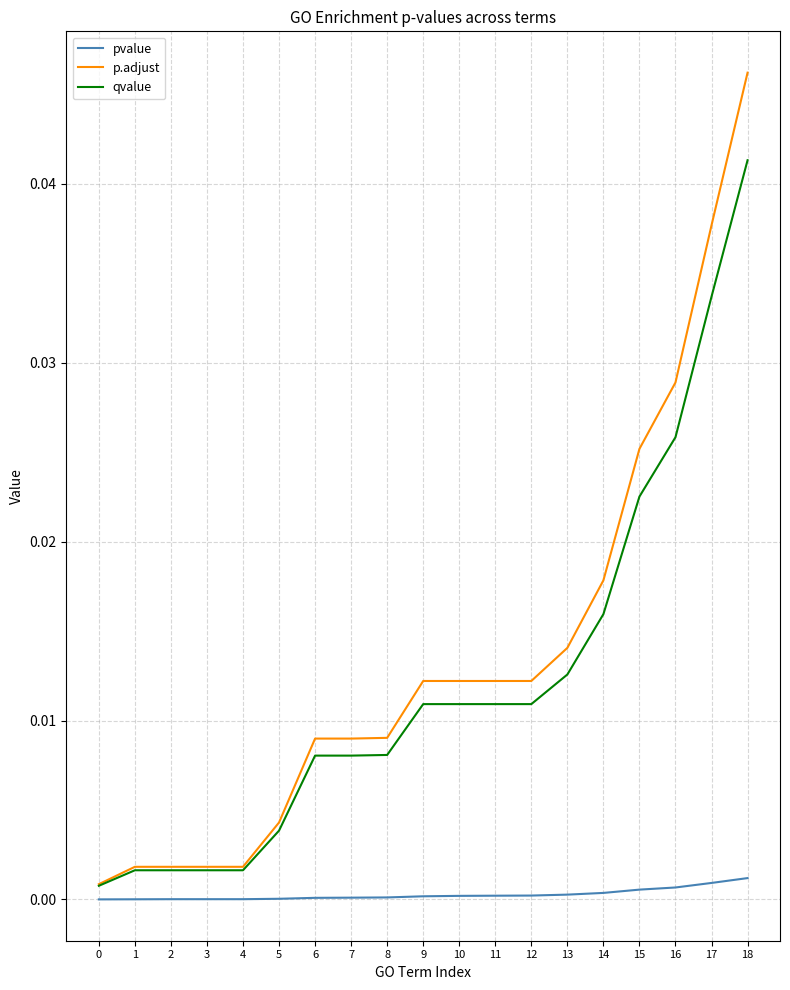

Which category has the highest value across all series?

18